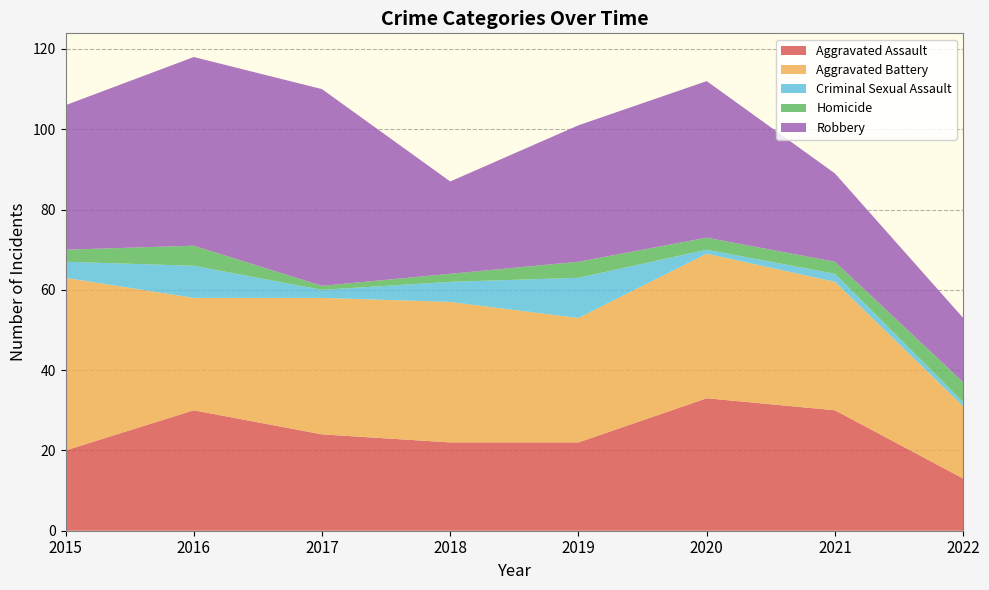

Reading right to left, what are all the values shown in this chart?

Aggravated Assault: 2022=13	2021=30	2020=33	2019=22	2018=22	2017=24	2016=30	2015=20
Aggravated Battery: 2022=18	2021=32	2020=36	2019=31	2018=35	2017=34	2016=28	2015=43
Criminal Sexual Assault: 2022=1	2021=2	2020=1	2019=10	2018=5	2017=2	2016=8	2015=4
Homicide: 2022=5	2021=3	2020=3	2019=4	2018=2	2017=1	2016=5	2015=3
Robbery: 2022=16	2021=22	2020=39	2019=34	2018=23	2017=49	2016=47	2015=36